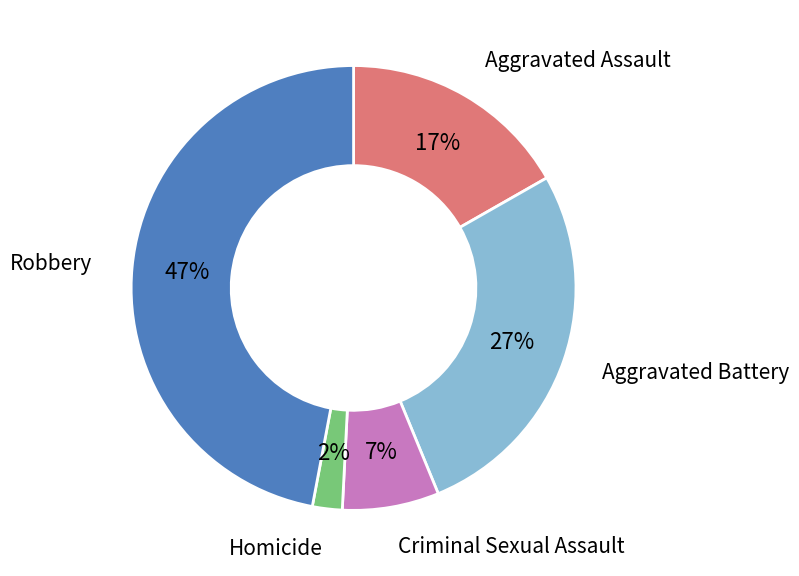

Does any single category account for the majority?

No